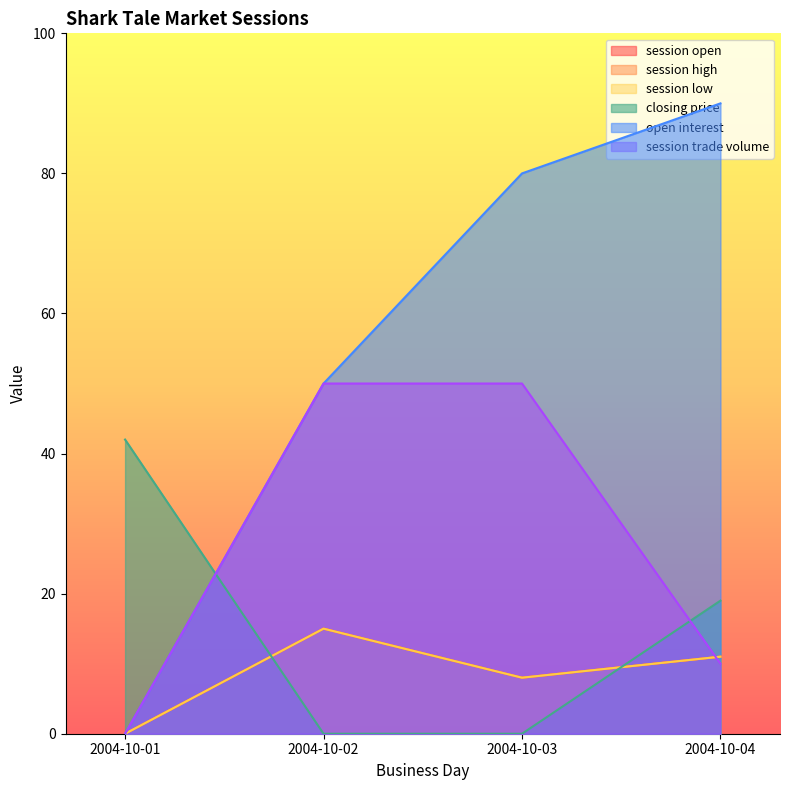

At how many categories does at least one series exceed 60?

2